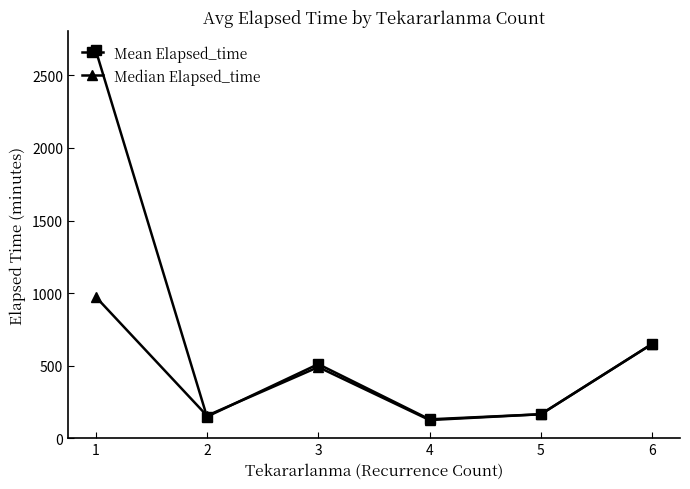

The value of Median Elapsed_time at 6 is 914.1. True or false?

False